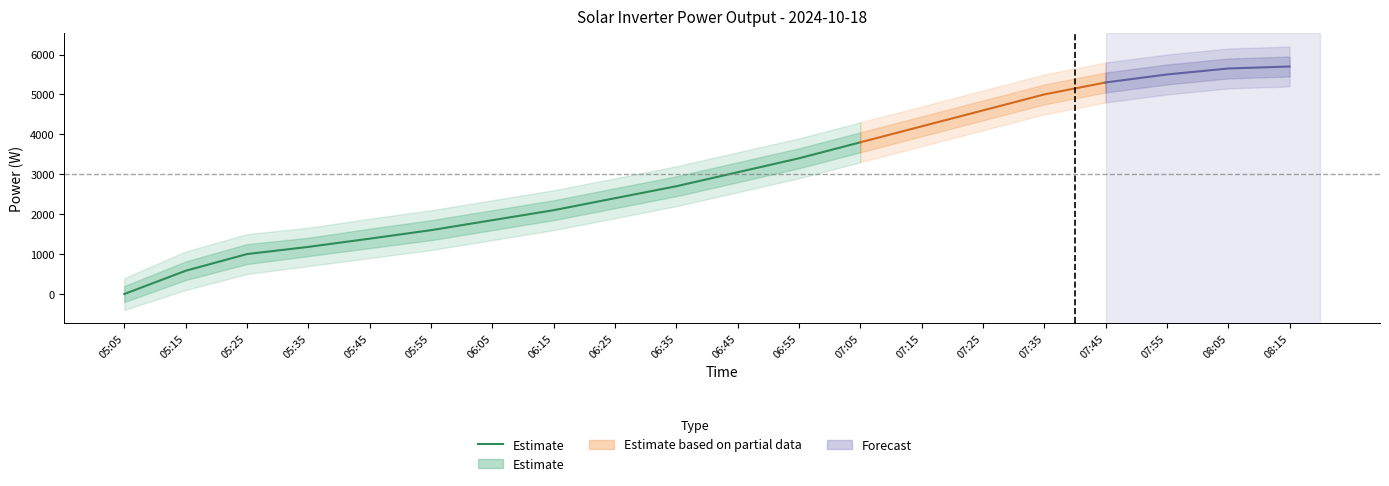

Which label corresponds to the largest value in the chart?

07:05